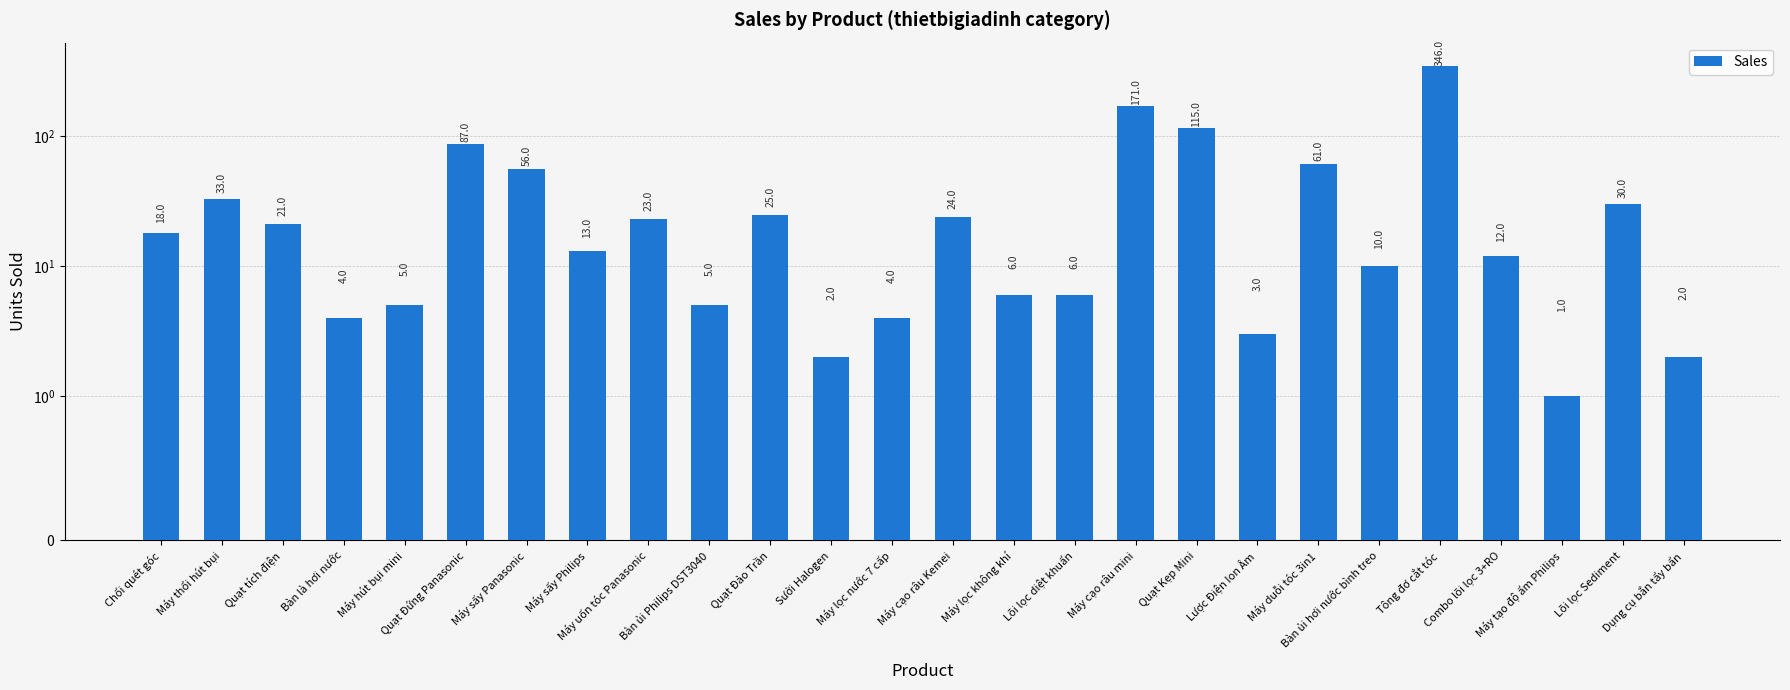

What is the difference between the maximum and second lowest values?

344